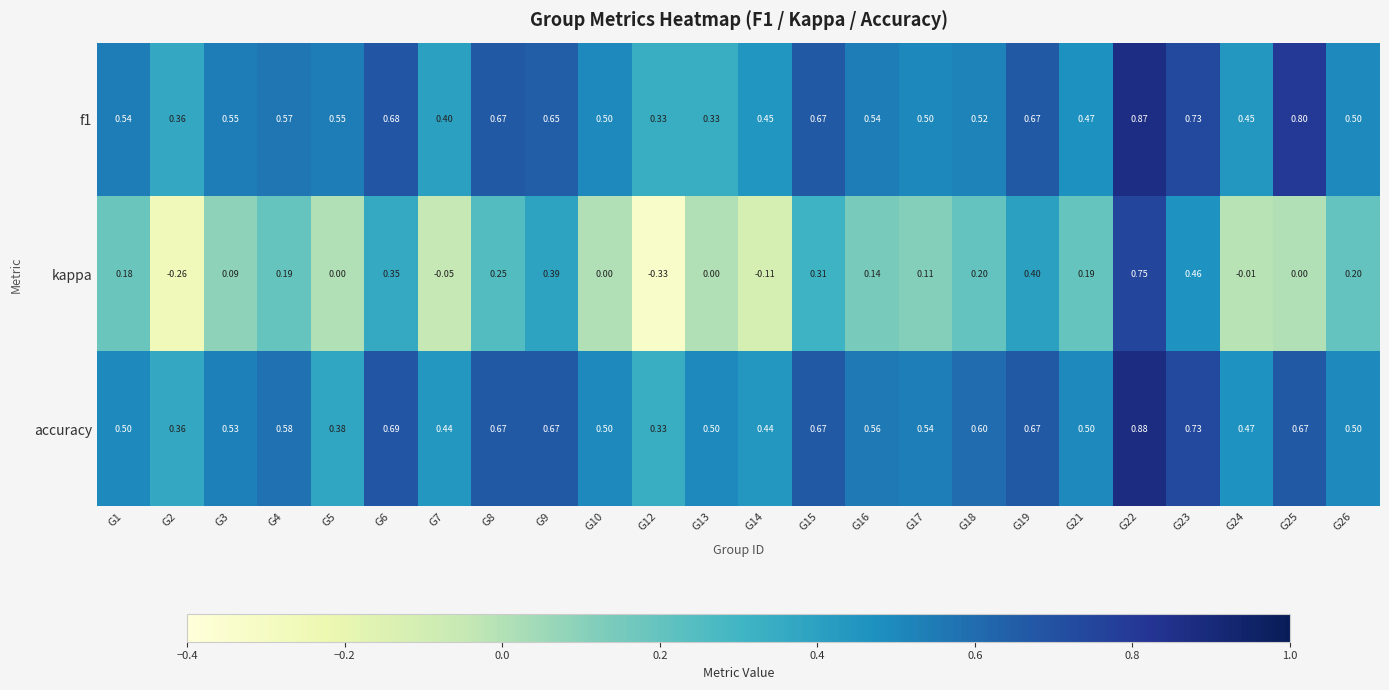

Which series has the widest spread of values?

kappa